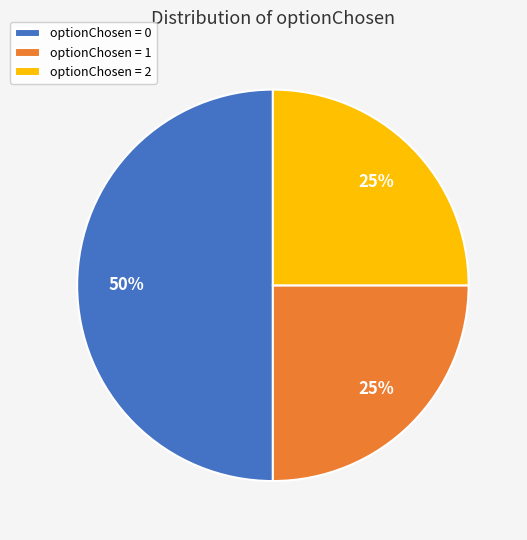

Count the number of slices in the pie.

3